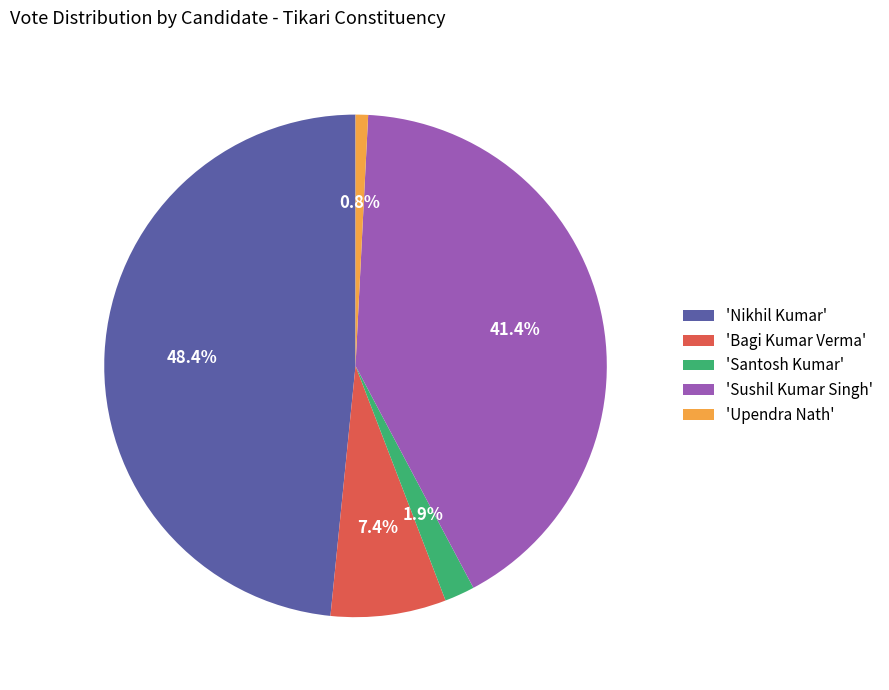

How many slices are in this pie chart?

5